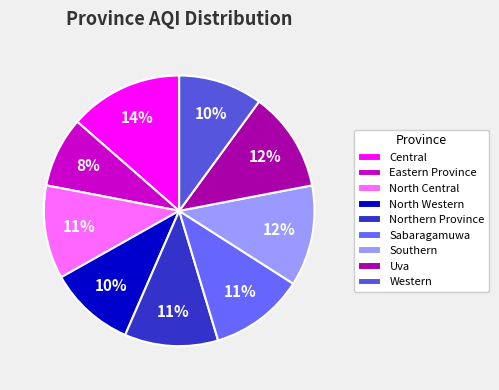

To the nearest percent, what portion does Southern represent?

12%